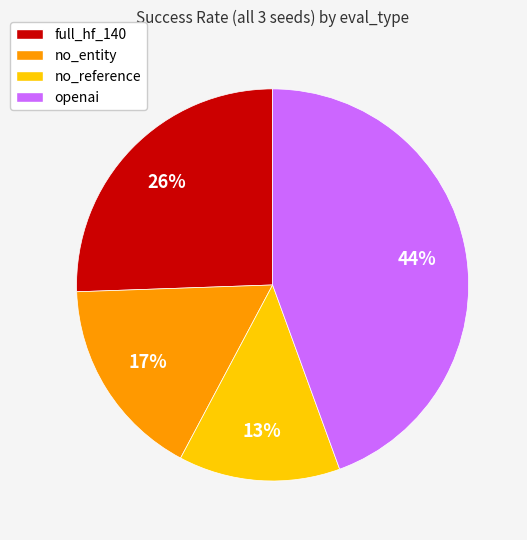

What is the largest slice in the pie chart?

openai